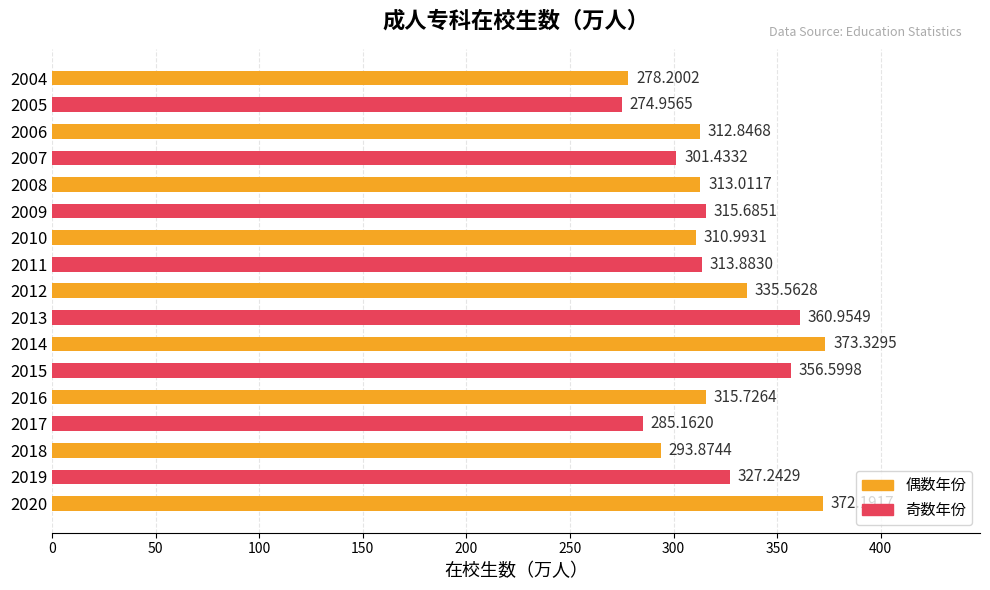

Does the chart contain stacked bars?

No